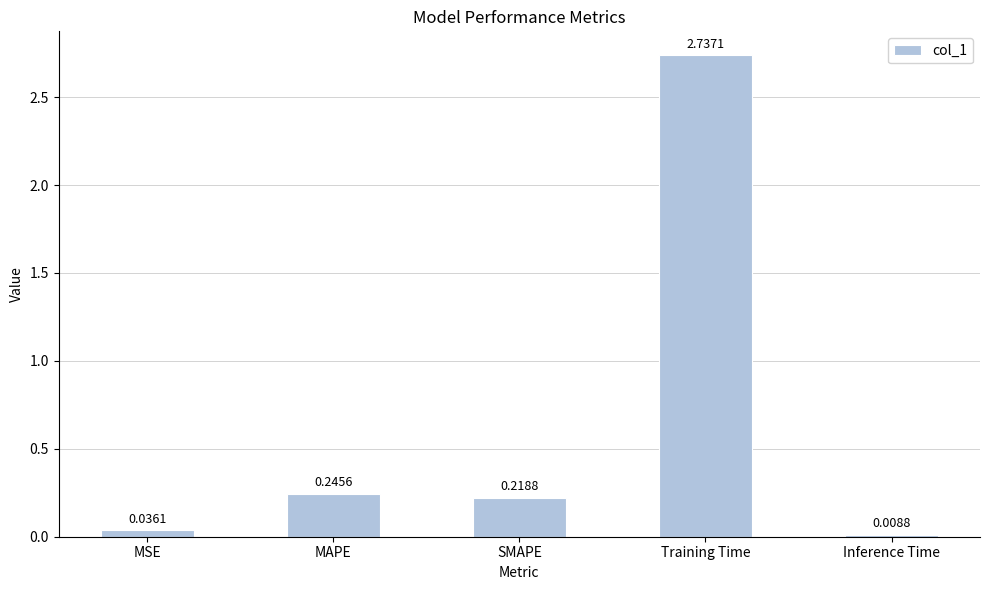

What is the sum of all values?

3.2